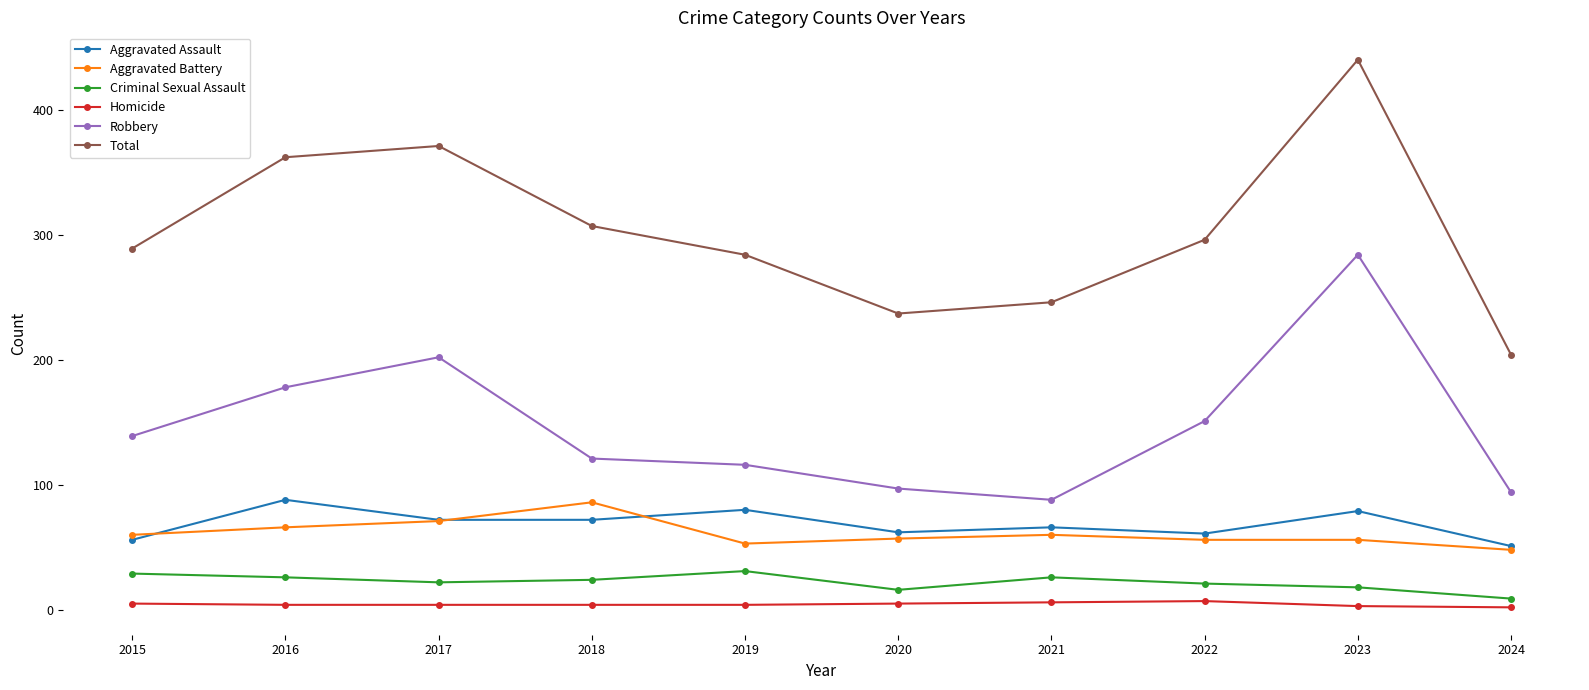

Which series has the largest range (max minus min)?

Total